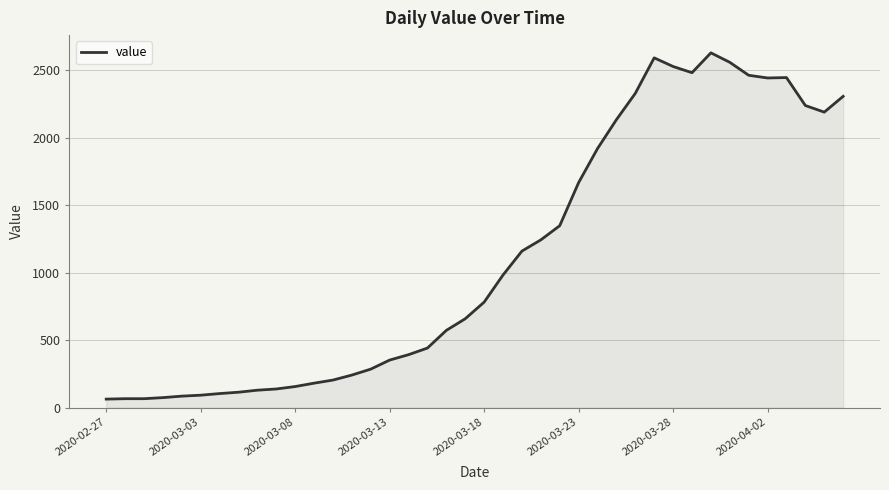

What is the difference between the maximum and minimum values?

2564